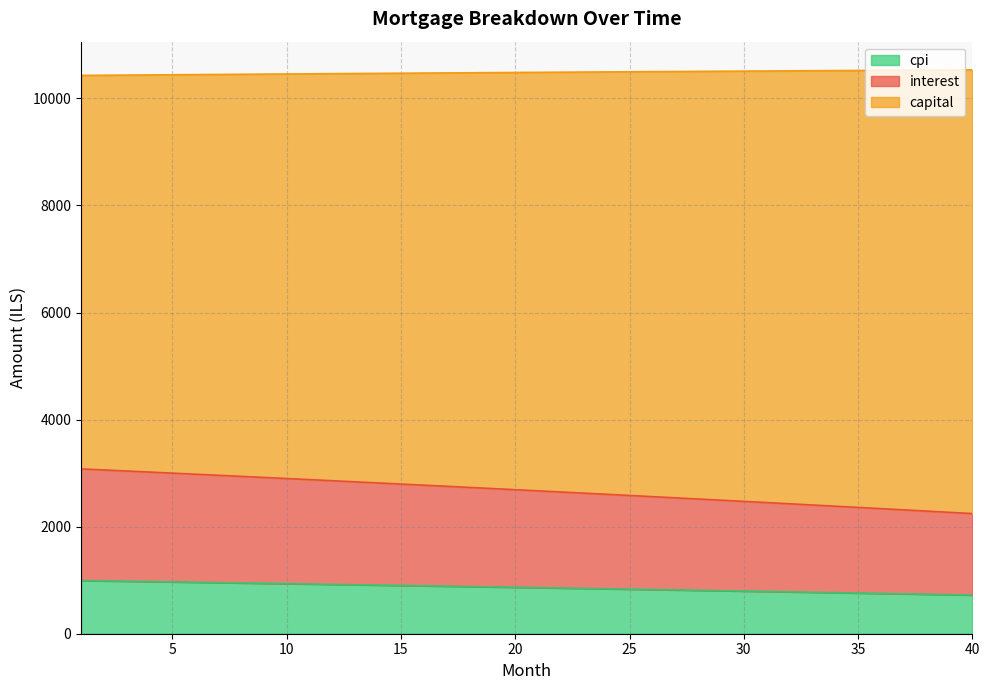

The cpi series shows 14564.3 at 33. True or false?

False